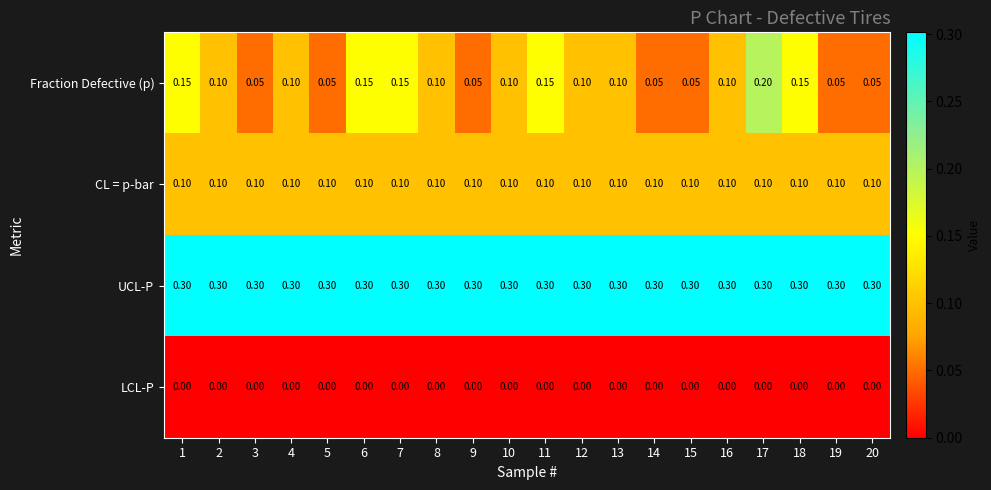

At which category is the sum across all series the highest?

17